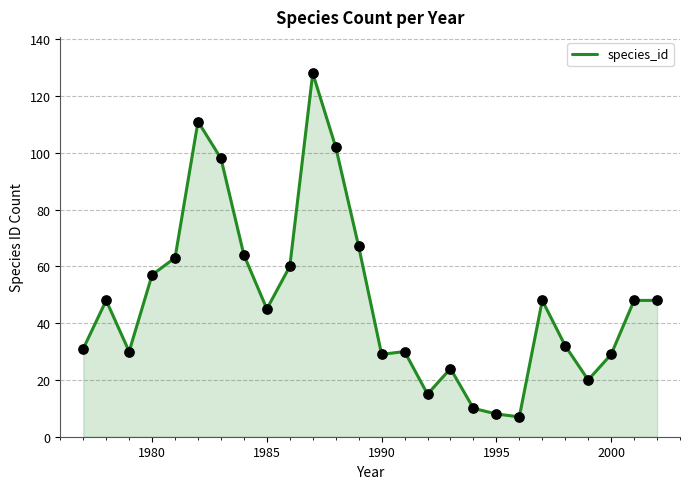

What is the greatest value displayed?

128